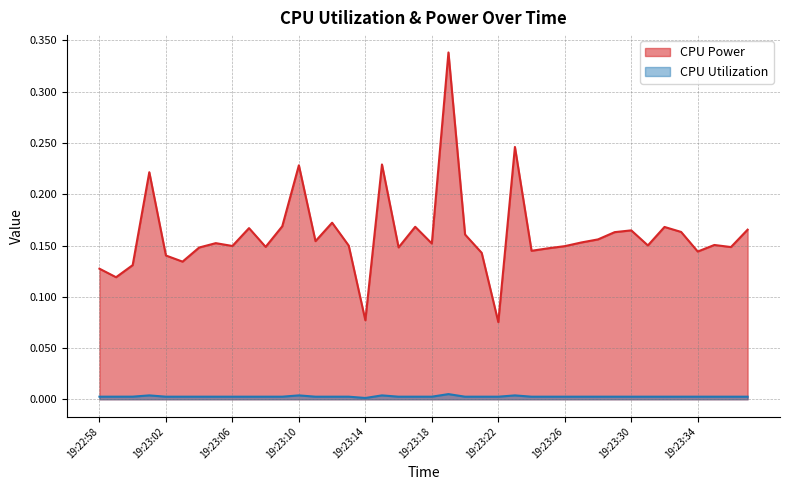

At how many categories does at least one series exceed 0?

40